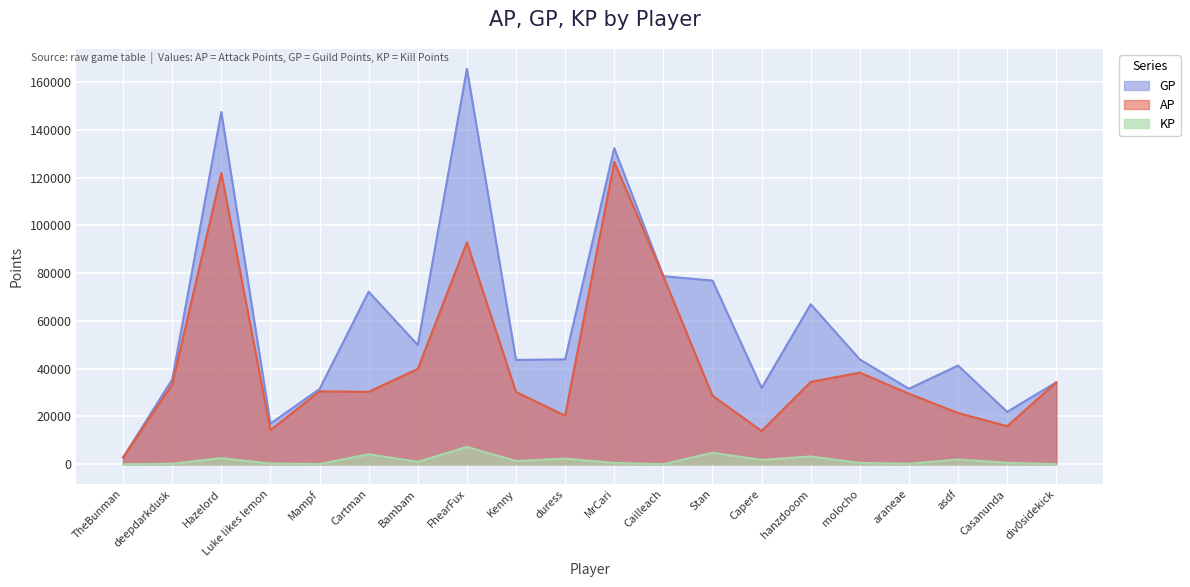

True or false: KP has a value of 10878.6 at FhearFux.

False